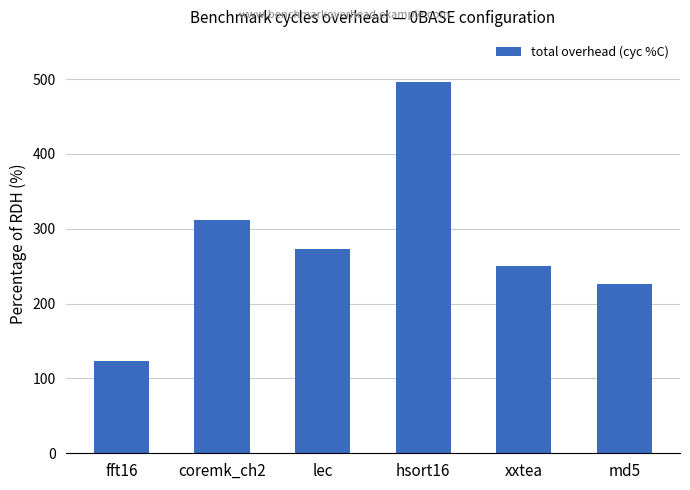

At which category does the chart reach its minimum across all series?

fft16